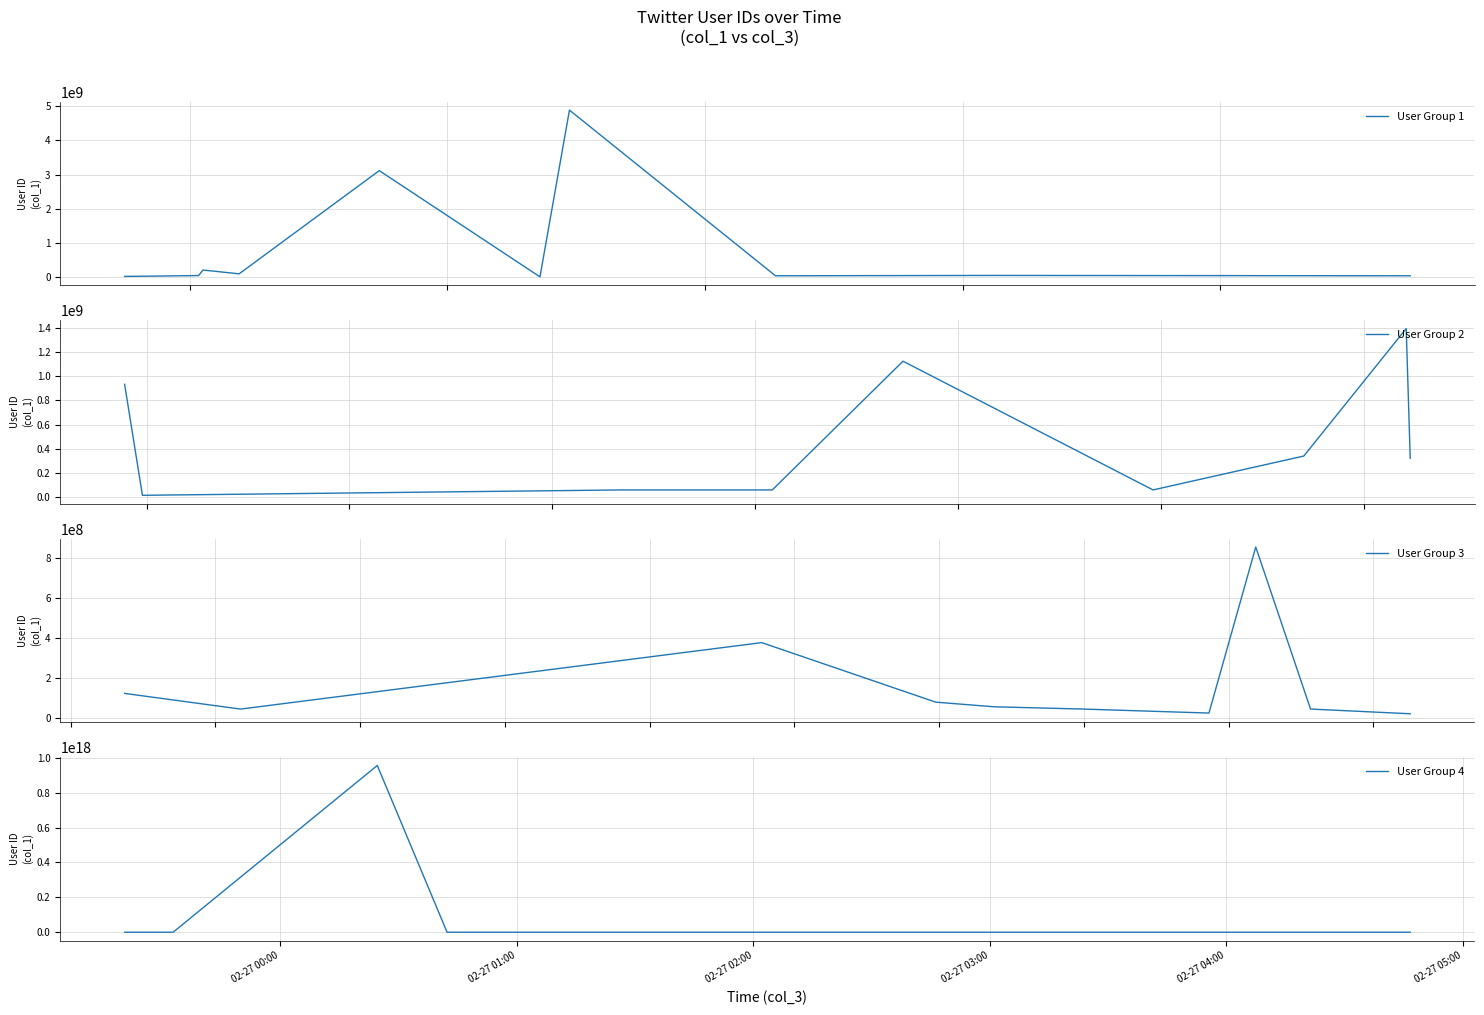

Which series has the widest spread of values?

User Group 4